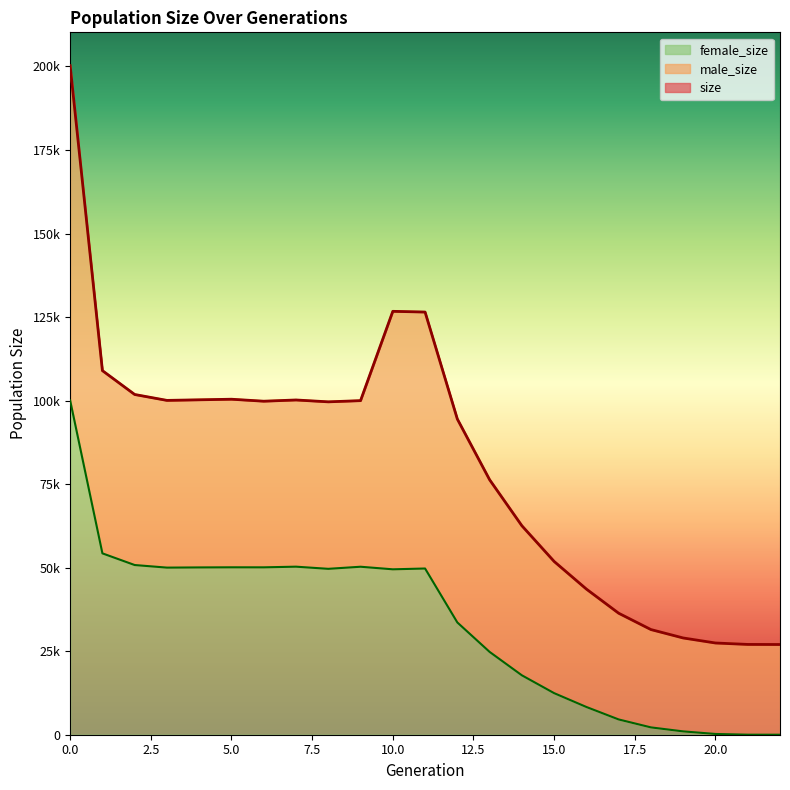

Between 11 and 20, which is larger?

11